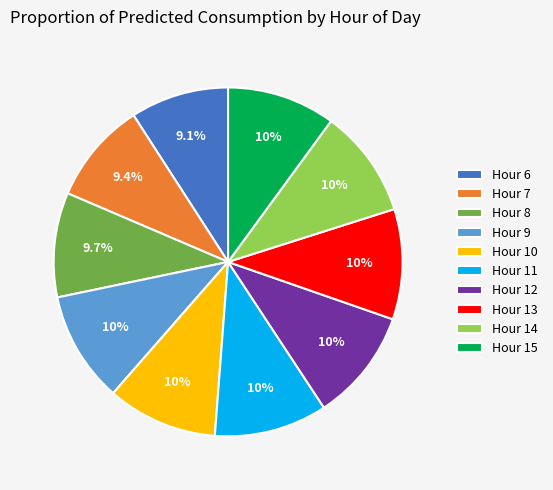

How many slices are in this pie chart?

10